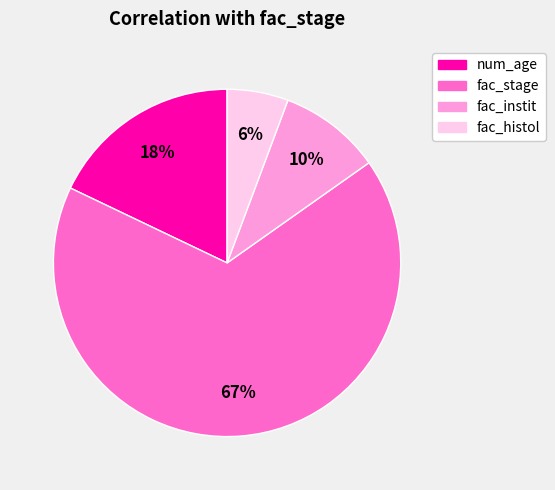

To the nearest percent, what portion does fac_instit represent?

10%